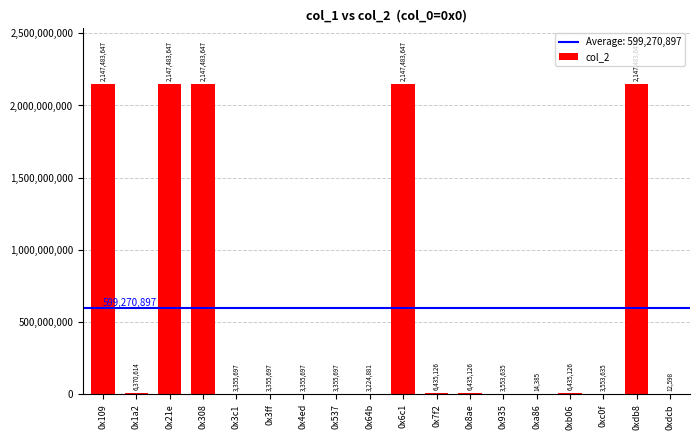

Reading left to right, what are all the values shown in this chart?

0x109=2147483647	0x1a2=6370614	0x21e=2147483647	0x308=2147483647	0x3c1=3355697	0x3ff=3355697	0x4ed=3355697	0x537=3355697	0x64b=3224881	0x6c1=2147483647	0x7f2=6435126	0x8ae=6435126	0x935=3553635	0xa86=14385	0xb06=6435126	0xc0f=3553635	0xdb8=2147483647	0xdcb=12598